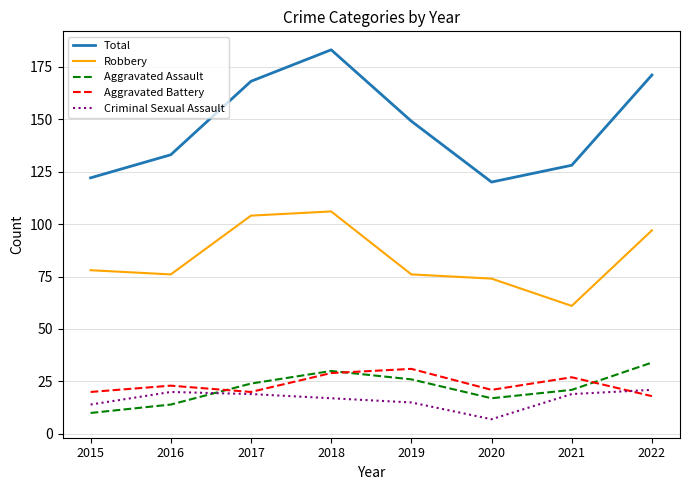

Count the number of categories in the chart.

8